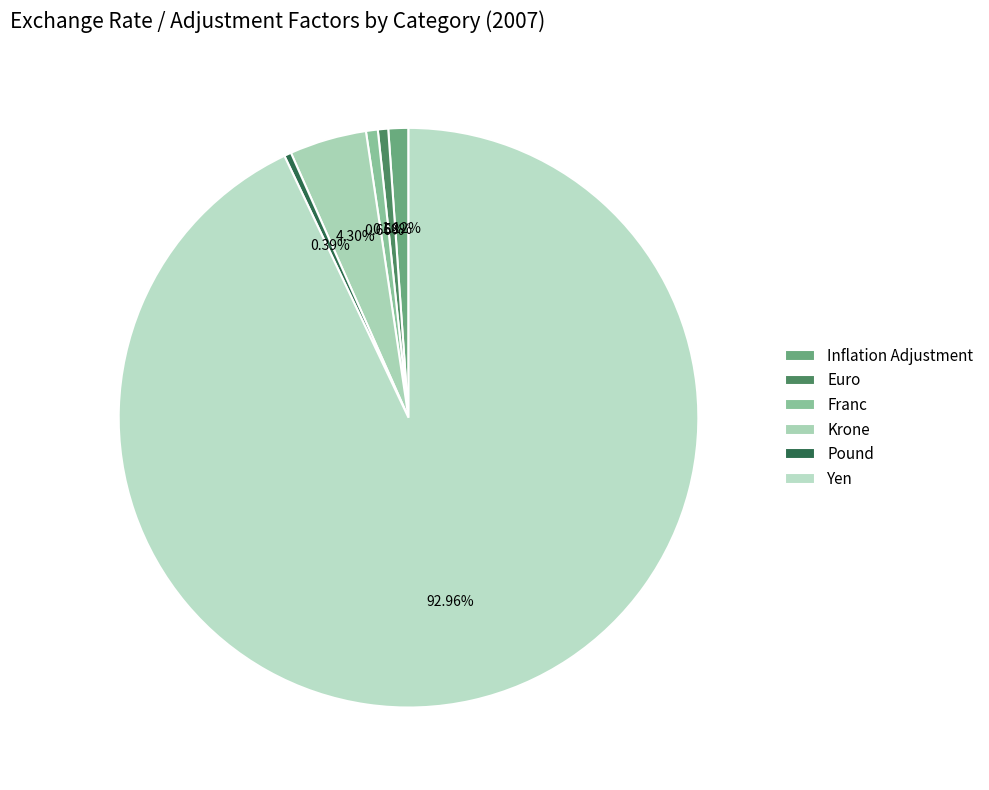

What is the smallest slice in the pie chart?

Pound